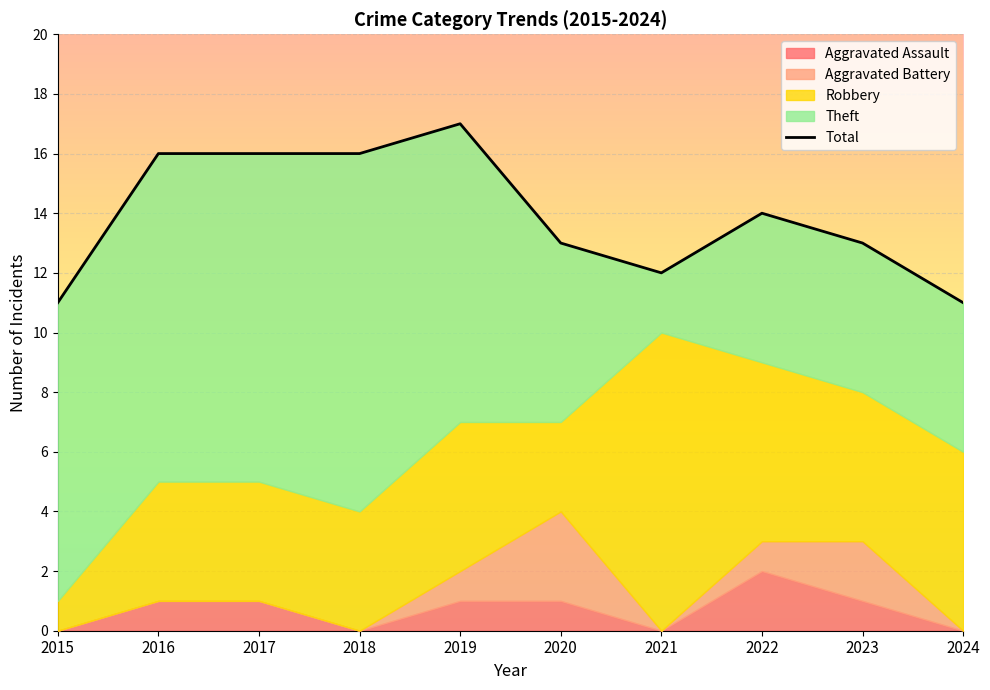

List the labels in order of value, largest first.

2019, 2016, 2017, 2018, 2022, 2020, 2023, 2021, 2015, 2024